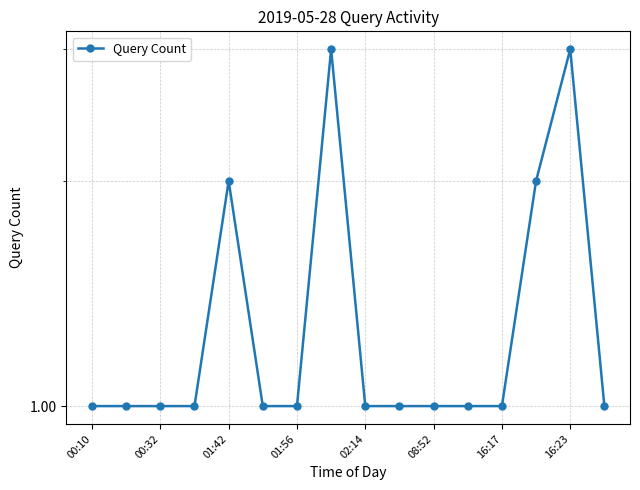

Reading left to right, list all the values displayed in this chart.

1	1	1	1	2	1	1	3	1	1	1	1	1	2	3	1